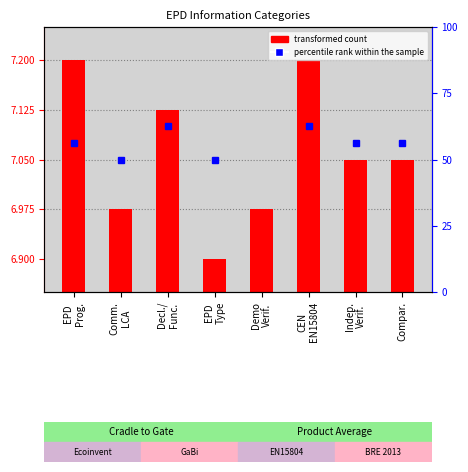

True or false: the data shows 7.2 at EPD
Prog..

True